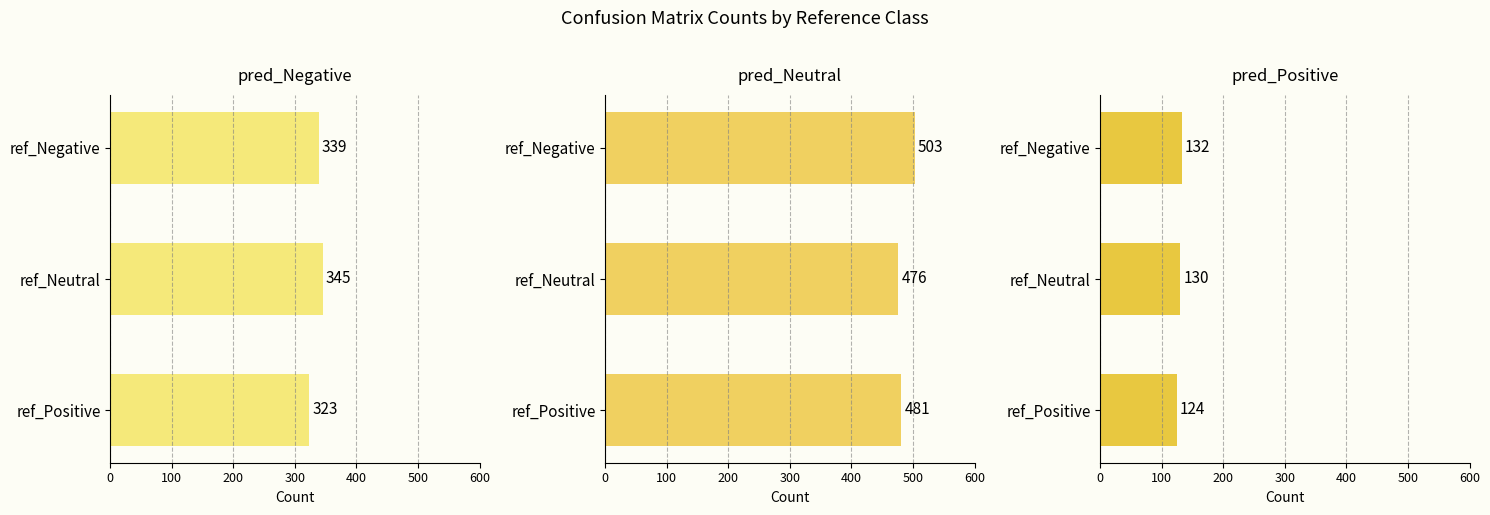

How many pred_Neutral values are between 476 and 503?

3